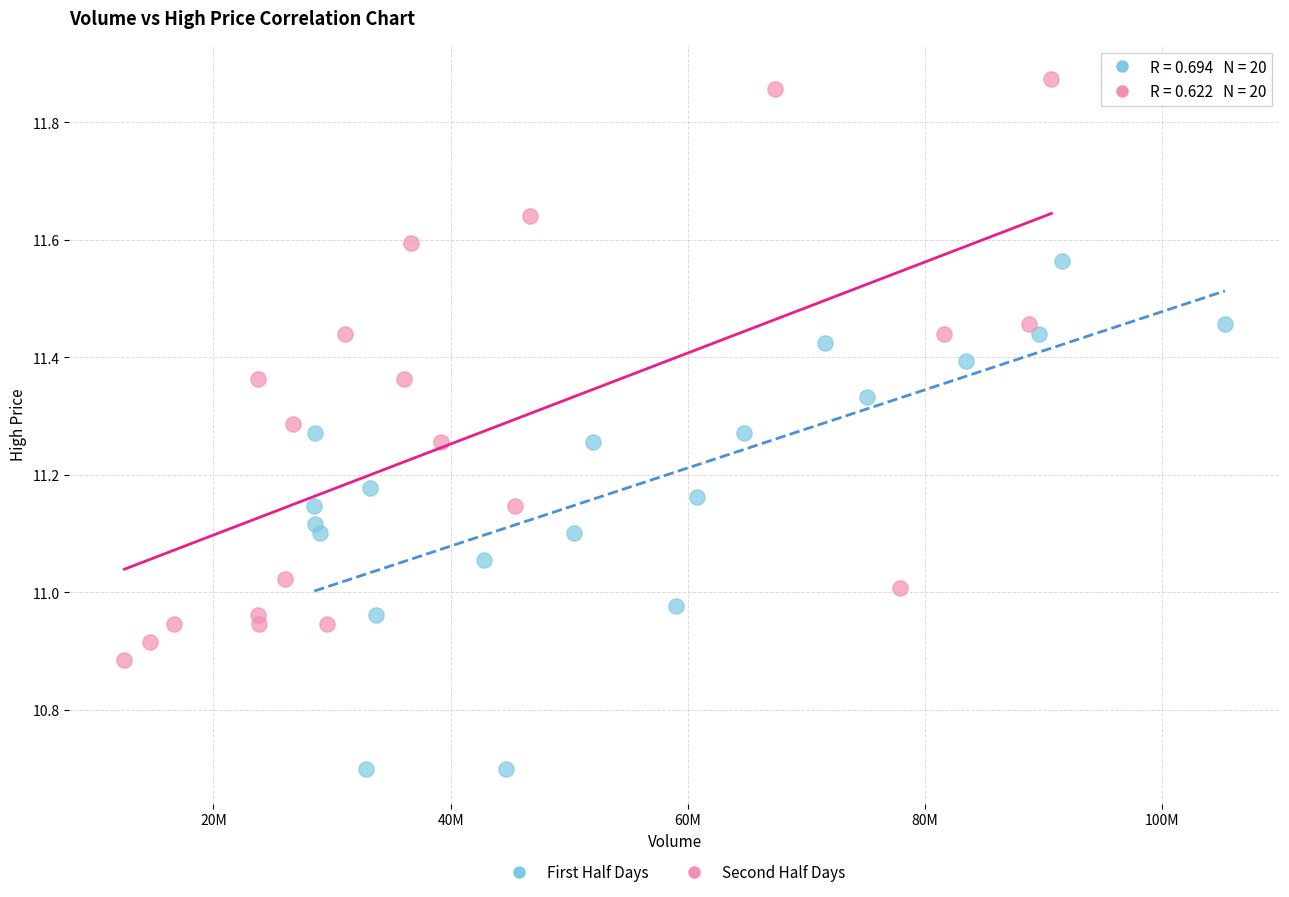

Which series has the widest spread of Y values?

Second Half Days